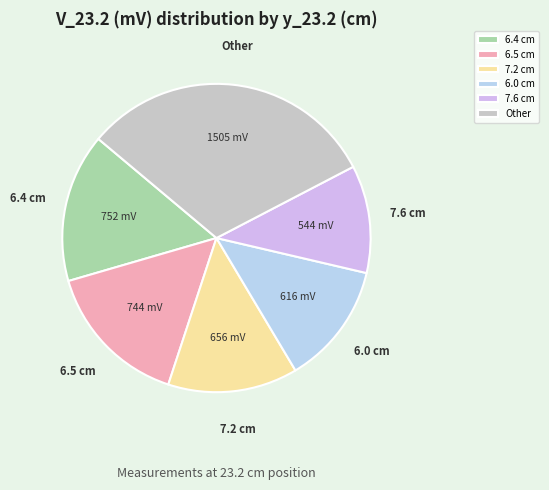

What is the largest slice in the pie chart?

Other